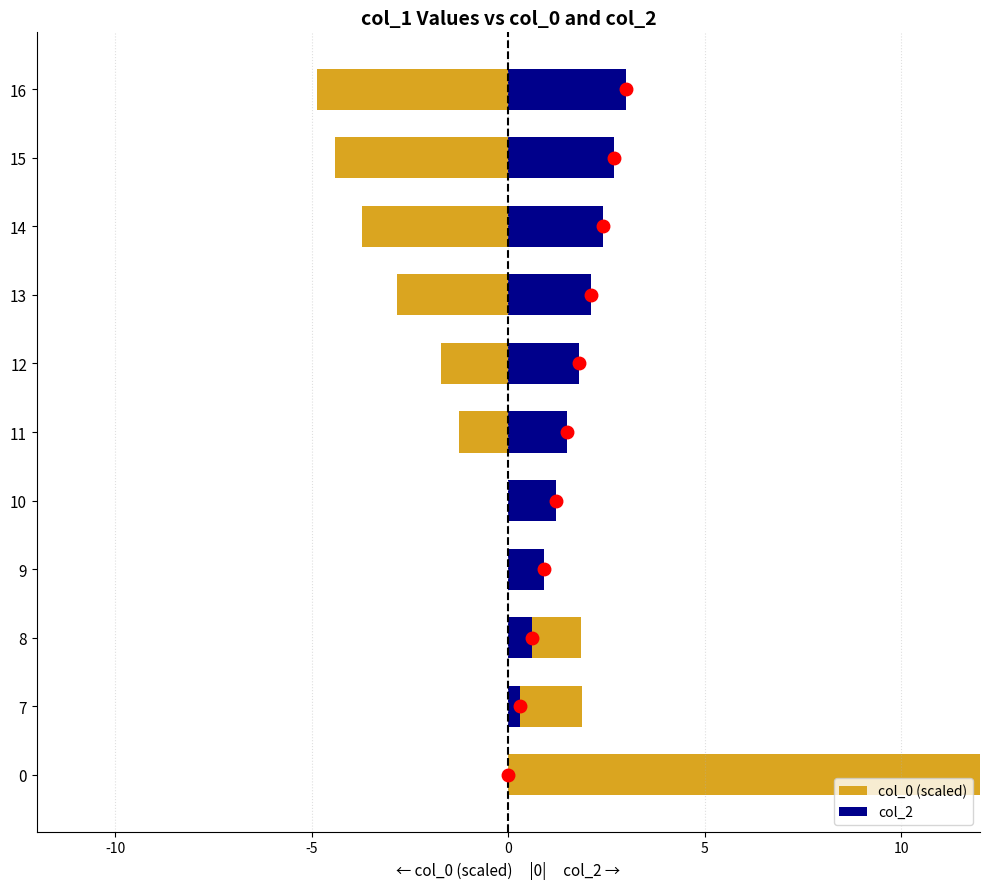

Does the chart contain stacked bars?

No